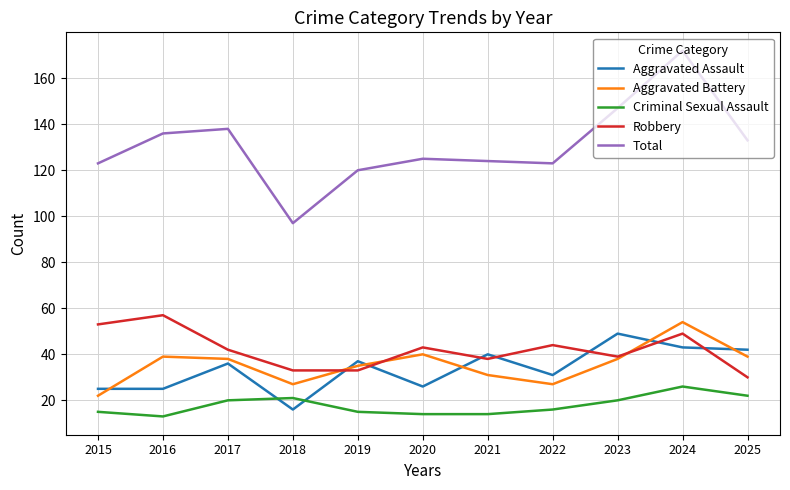

What is the sum of the Robbery values at 2025 and 2020?

73